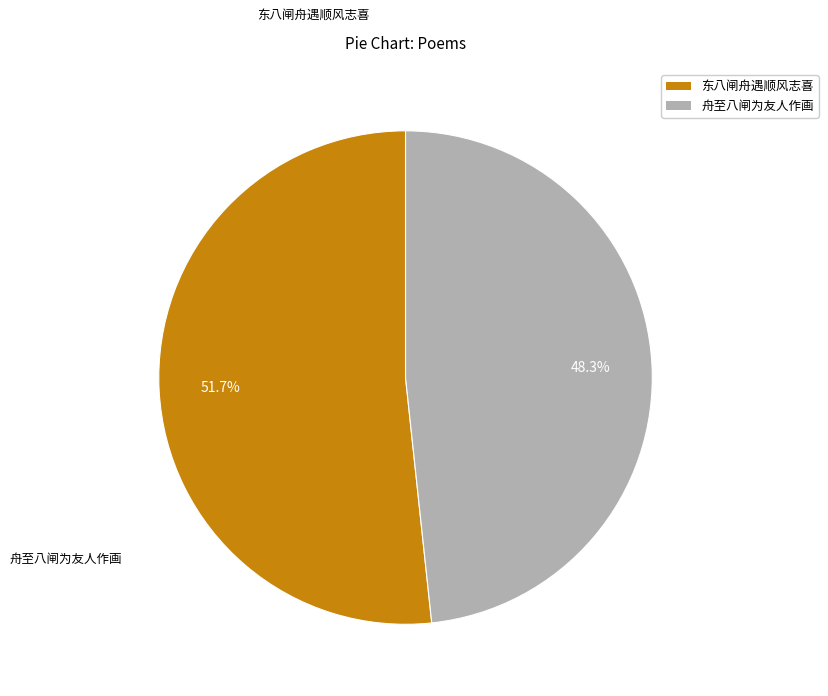

What percentage do 舟至八闸为友人作画 and 东八闸舟遇顺风志喜 together represent?

100.0%